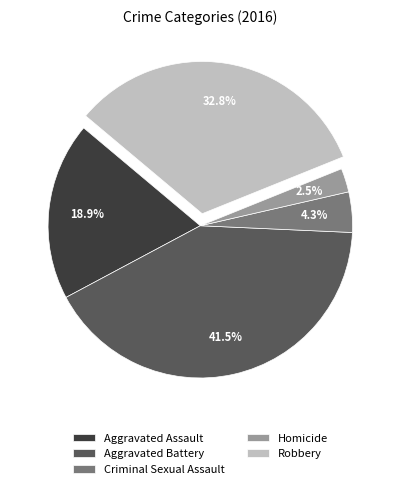

What is the ratio of the value at Robbery to the value at Aggravated Battery?

0.8